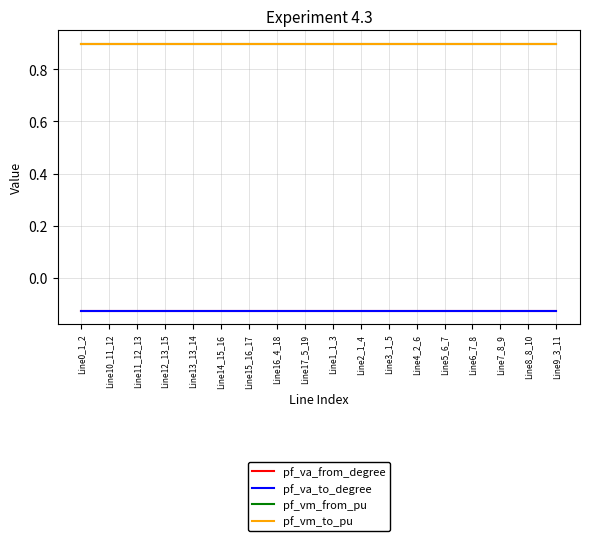

True or false: pf_va_to_degree and pf_vm_from_pu cross at least once.

False